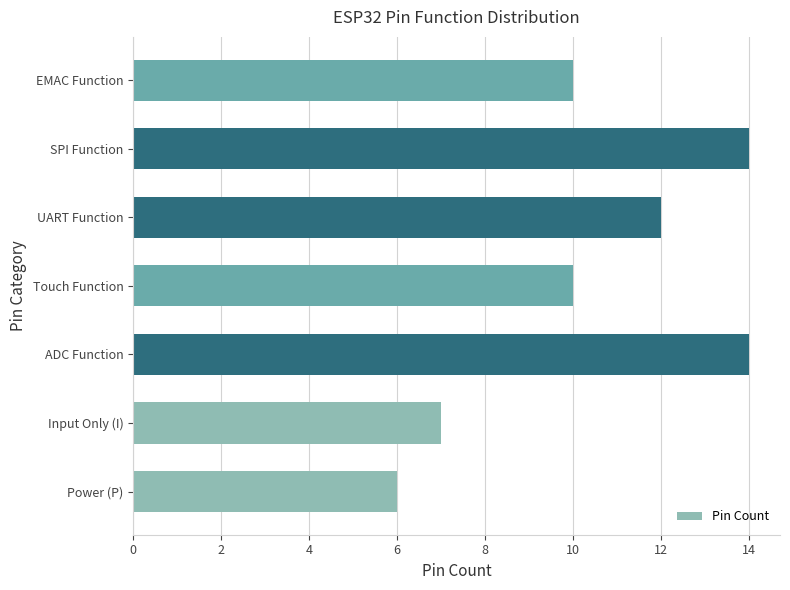

What is the greatest value displayed?

14